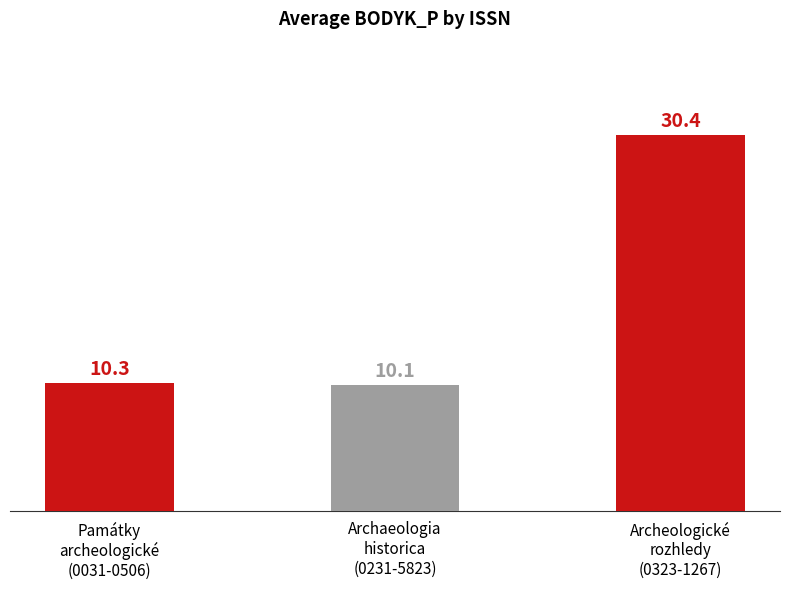

What is the average value?

16.9